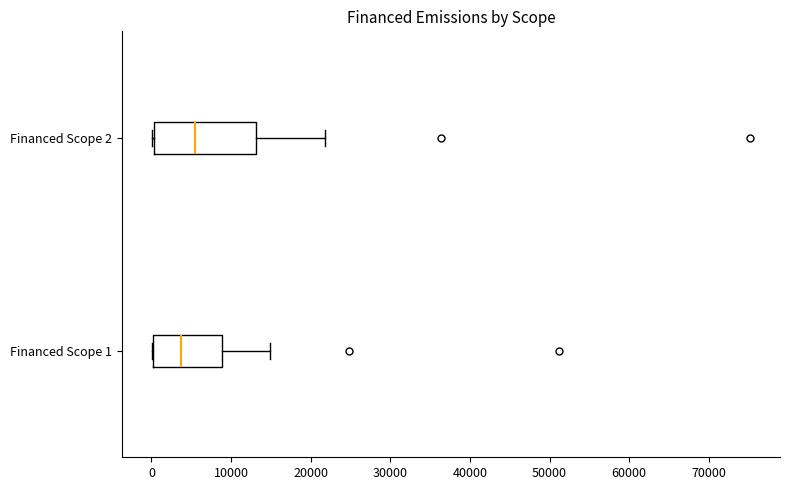

Where does the median line of the box for Financed Scope 1 sit on the x-axis? The values are not printed on the chart, so give them approximately, as read against the axis.

4000